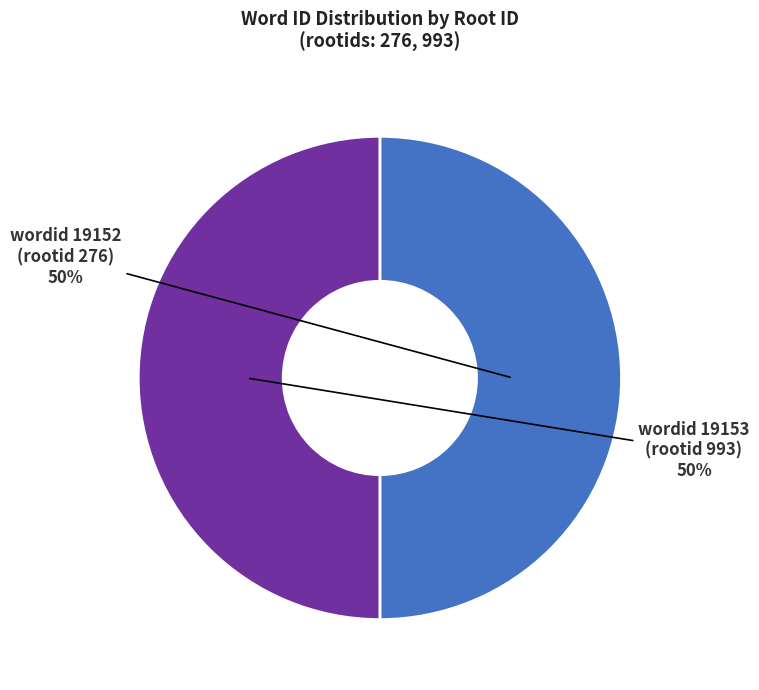

To the nearest percent, what portion does wordid 19153 (rootid 993) represent?

50%